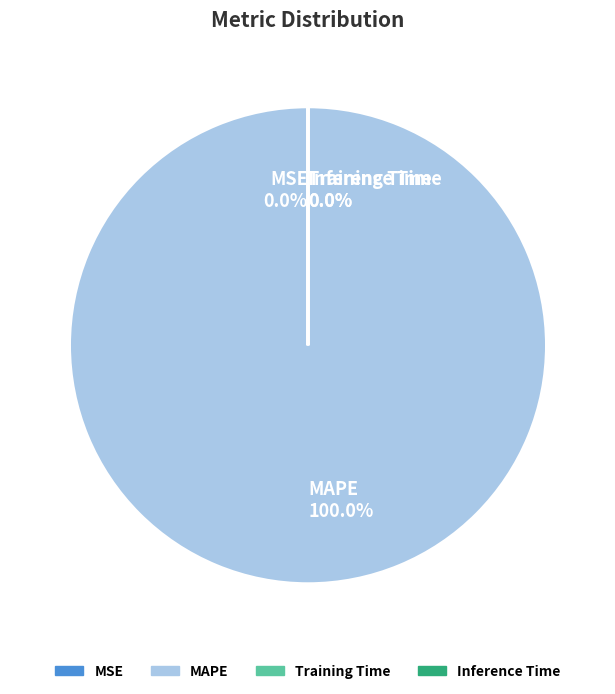

How many segments does this pie chart have?

4